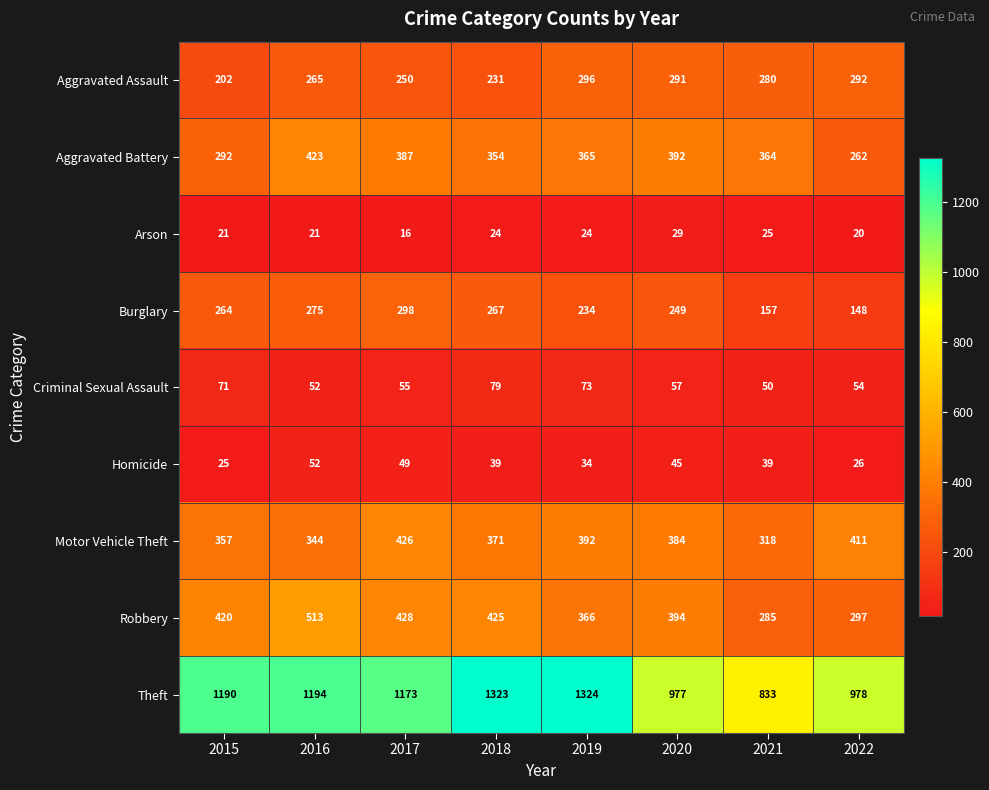

Between 2016 and 2021, which series saw the biggest shift?

Theft